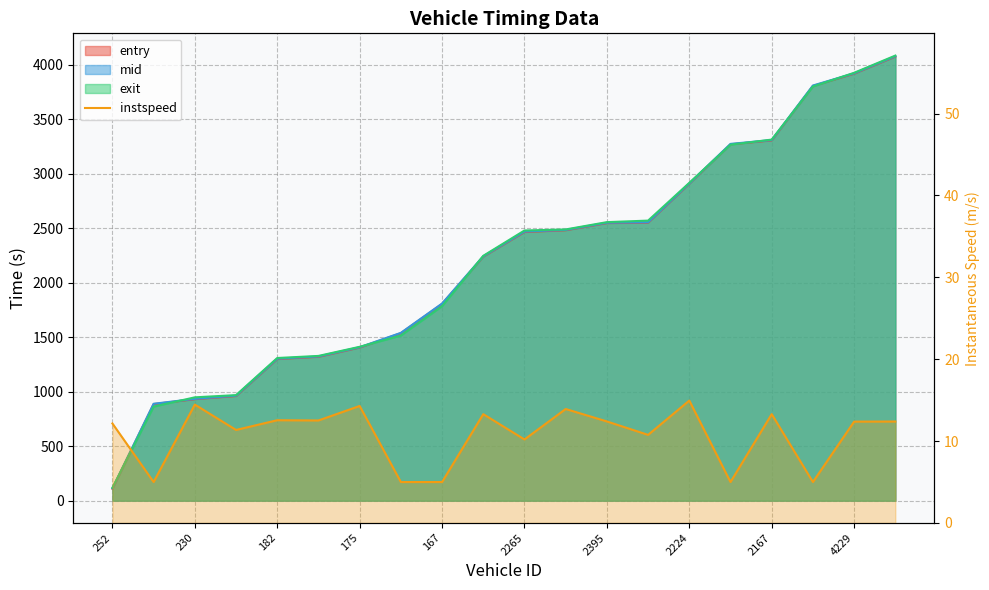

Read the value at 11.

13.9